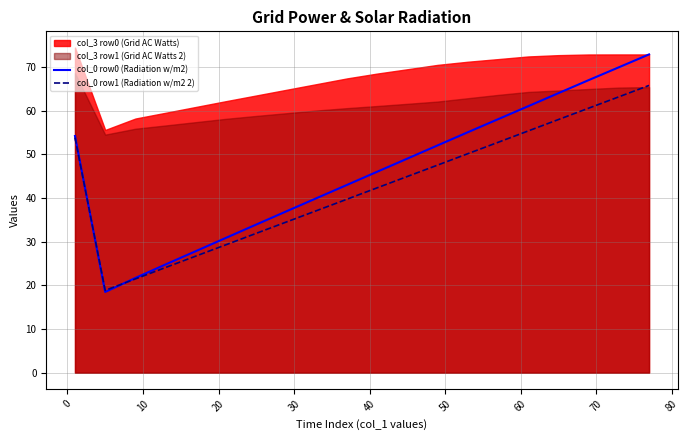

Which series has the widest spread of values?

col_0 row0 (Radiation w/m2)